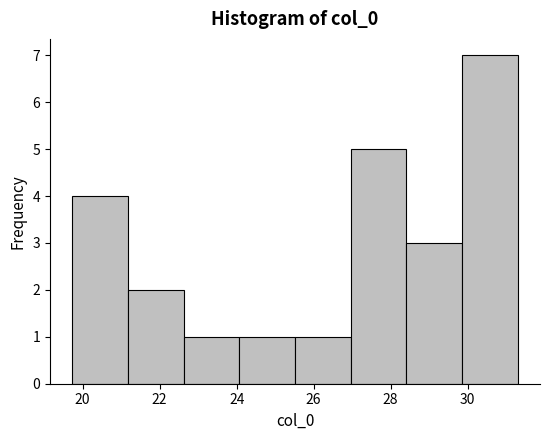

Reading left to right, list every bar in this chart as the range it spans on the x-axis followed by its height. Neither the bar edges nor the heights are printed on the chart, so give them approximately, as read against the axes.

19.8 to 21.2: 4
21.2 to 22.6: 2
22.6 to 24.0: 1
24.0 to 25.6: 1
25.6 to 27.0: 1
27.0 to 28.4: 5
28.4 to 29.8: 3
29.8 to 31.4: 7